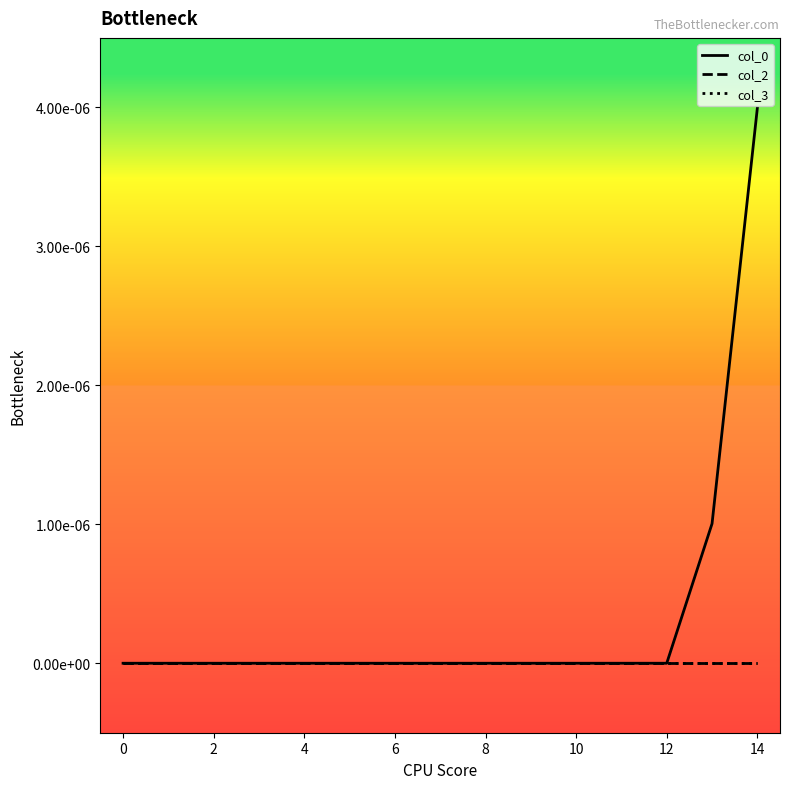

Does the chart have visible grid lines?

No